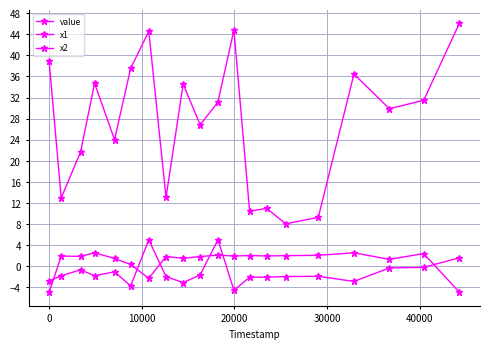

What is the average value of the x1 series?

1.0